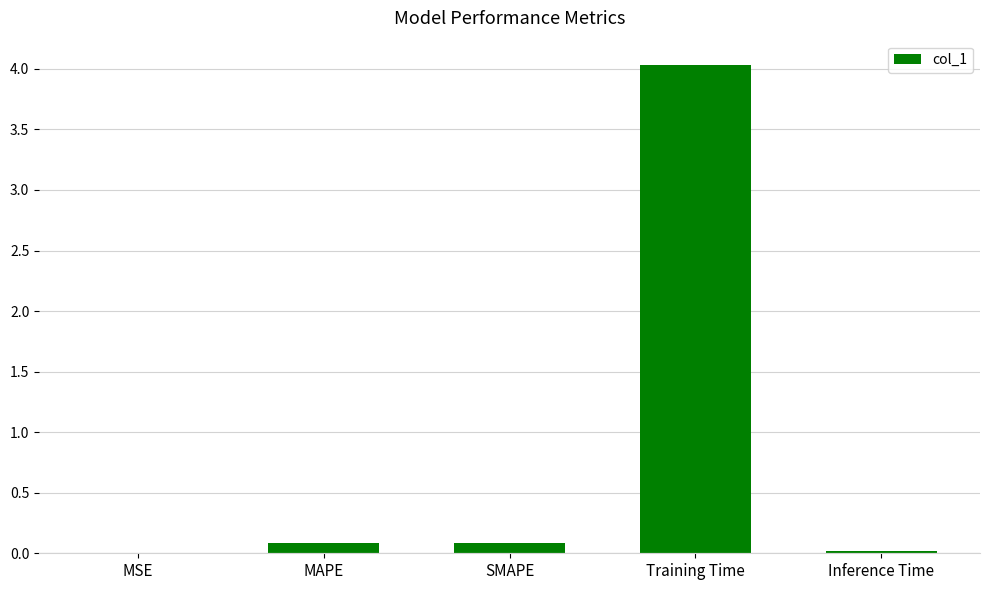

Is it true that the value at MSE is 0.0?

True